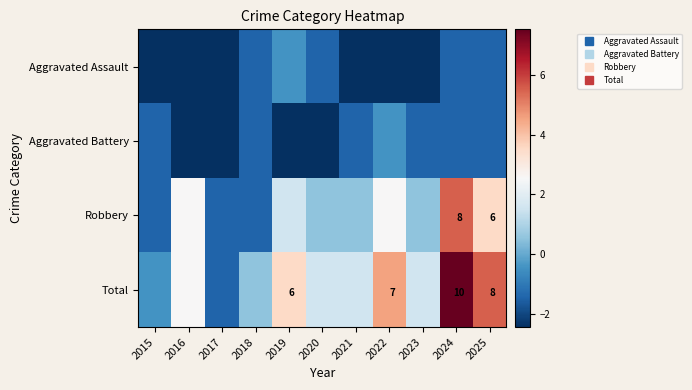

At how many categories does at least one series exceed 2?

5